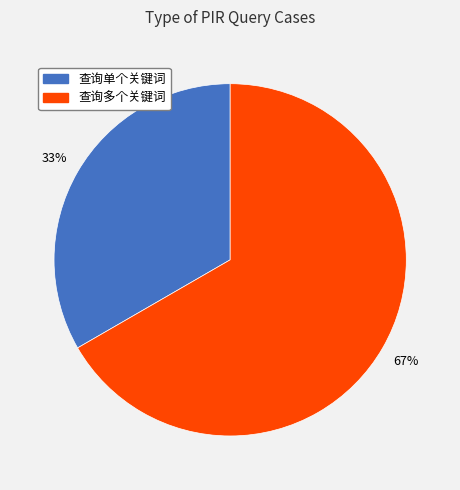

Is it true that 查询单个关键词 is 38% of the pie?

False